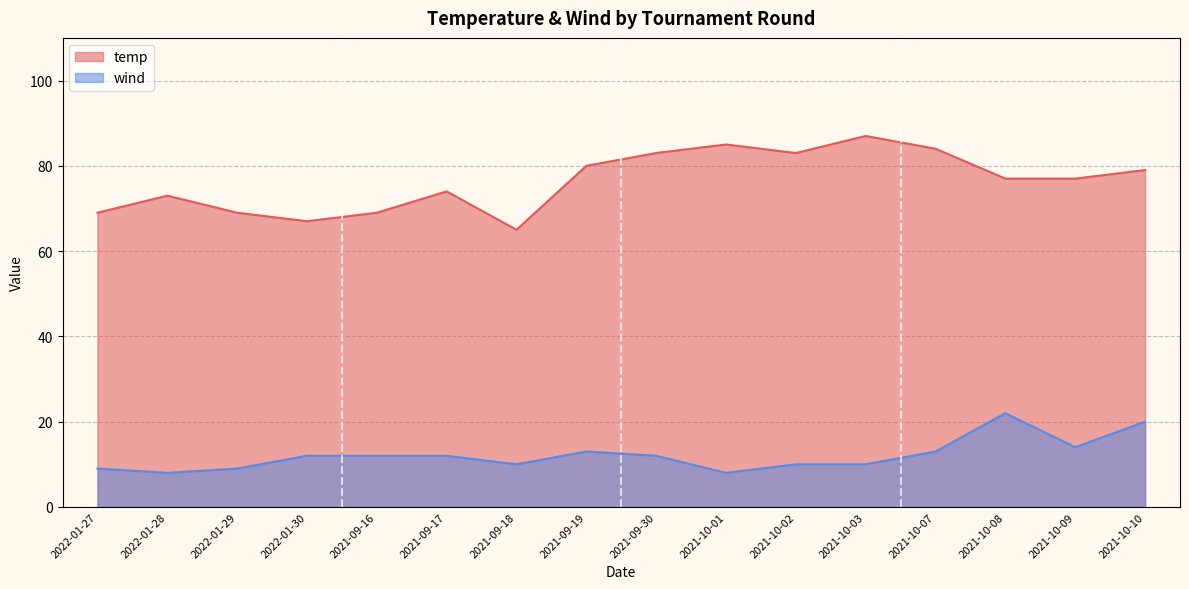

What is the label of the 3rd point from the left?

2022-01-29